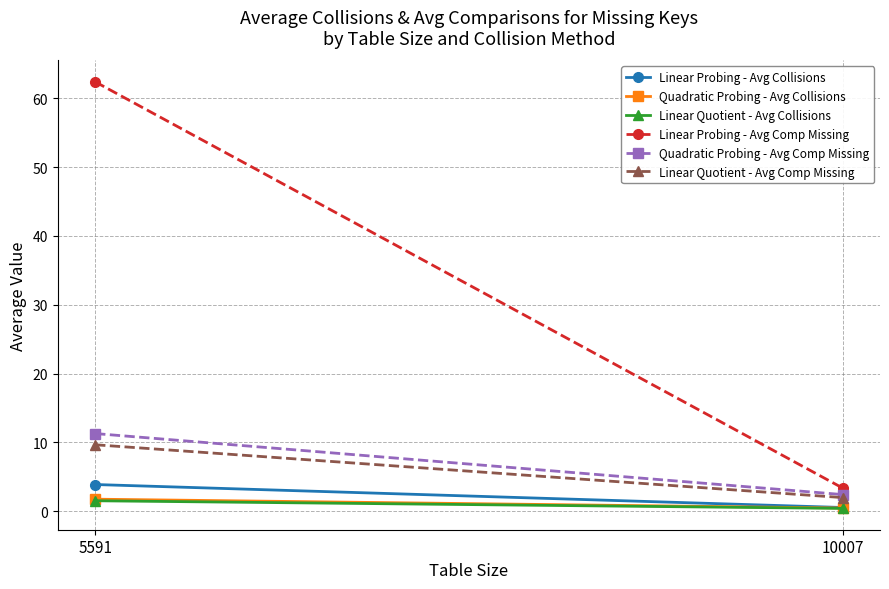

List the series in order of their peak value, lowest first.

Linear Quotient - Avg Collisions, Quadratic Probing - Avg Collisions, Linear Probing - Avg Collisions, Linear Quotient - Avg Comp Missing, Quadratic Probing - Avg Comp Missing, Linear Probing - Avg Comp Missing